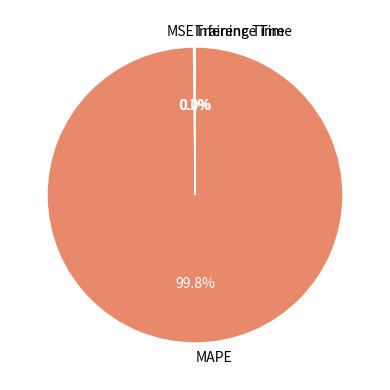

Which slice is the largest?

MAPE